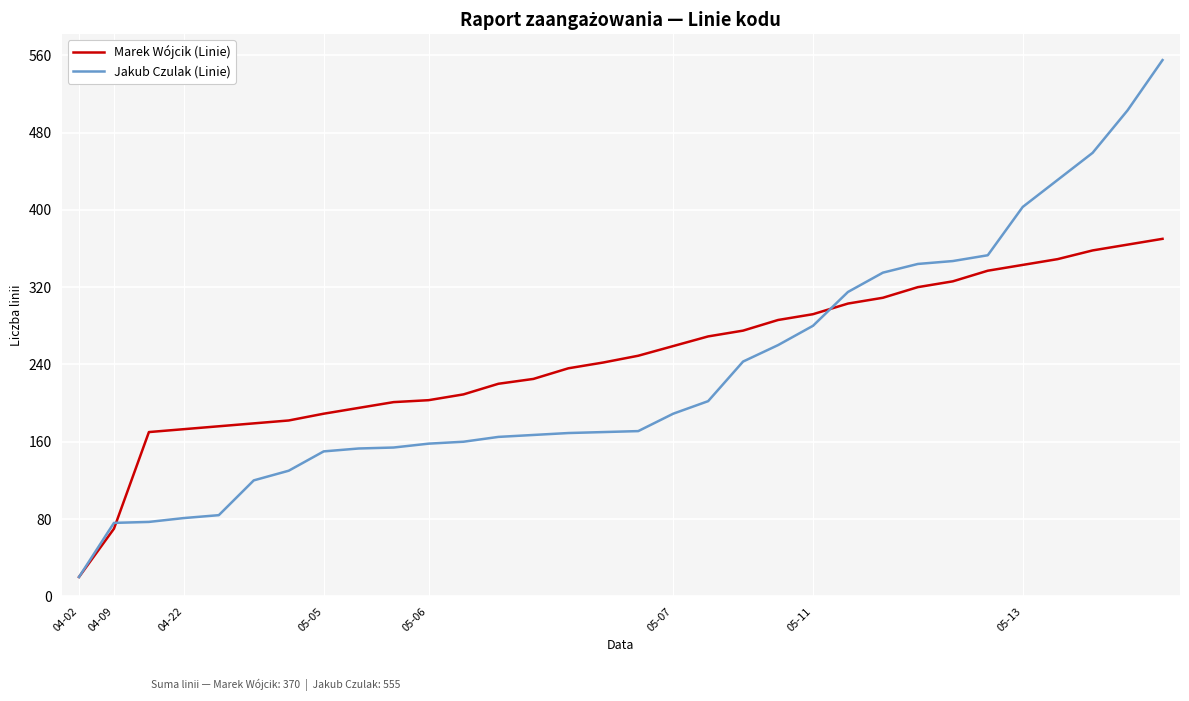

Count the number of data series in this chart.

2